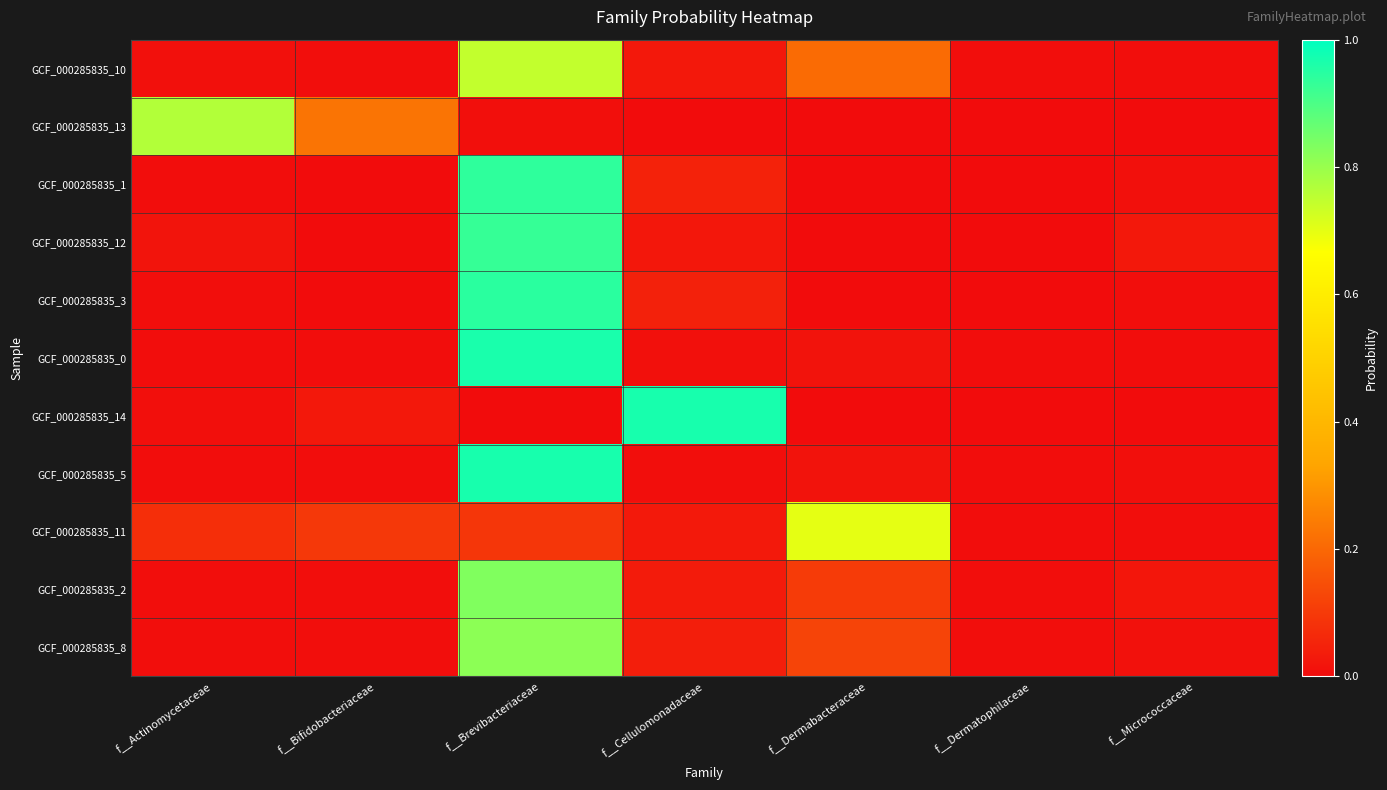

Which series has the widest spread of values?

GCF_000285835_14